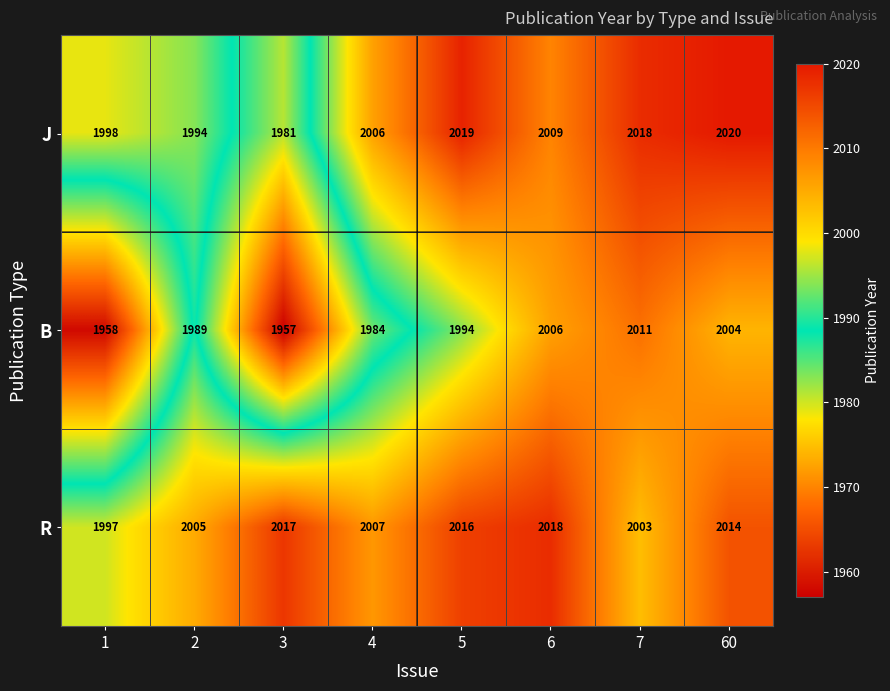

Count the number of categories in the chart.

8